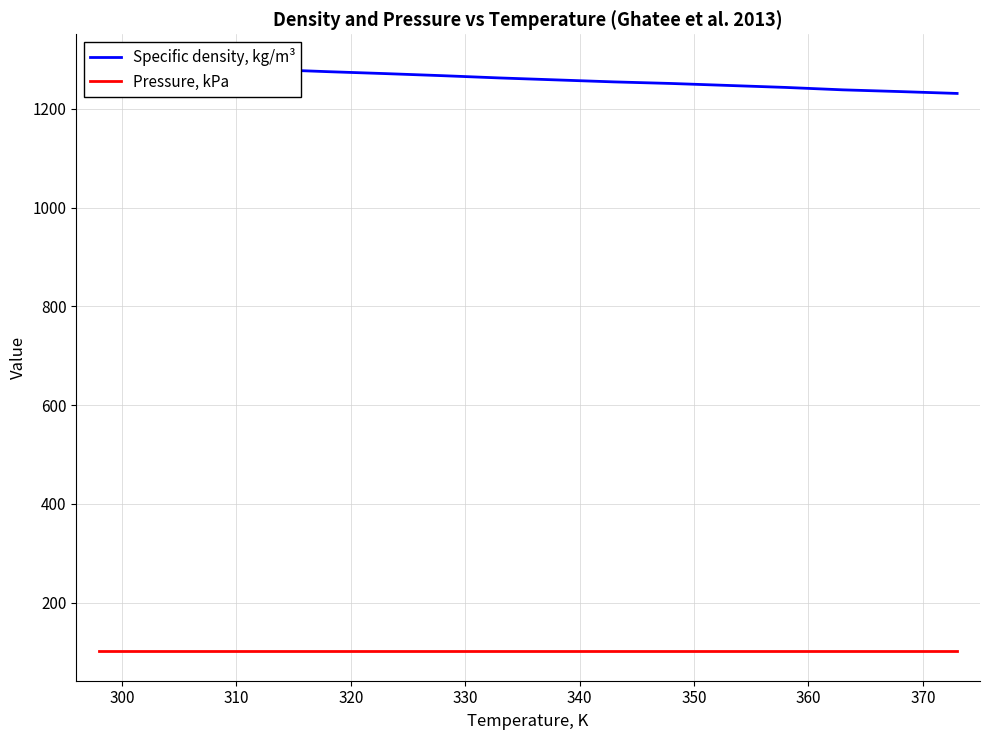

True or false: Pressure, kPa has more than 2 interior local peaks.

False